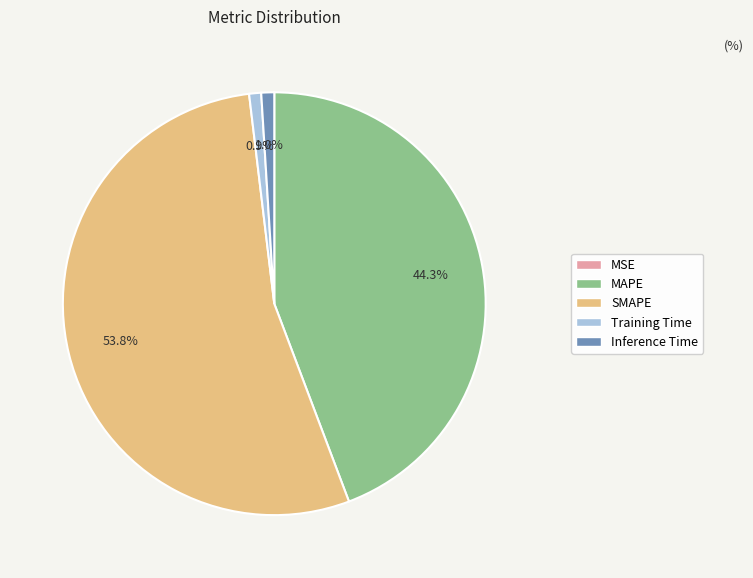

To the nearest percent, what is the average slice percentage?

20%